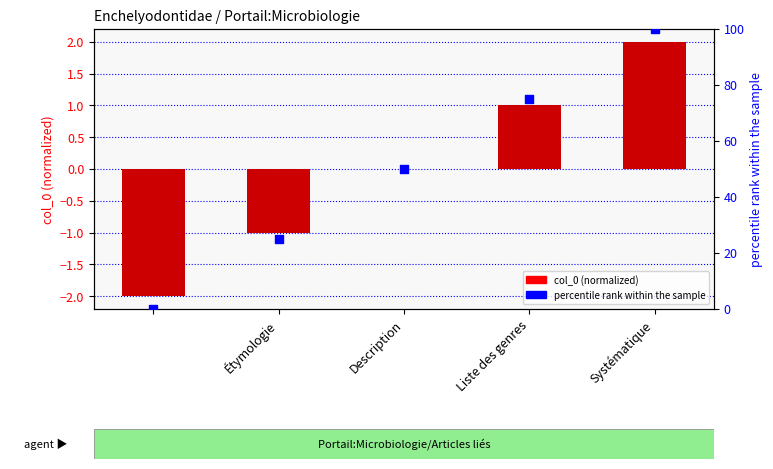

Which series reaches the minimum Y coordinate?

col_0